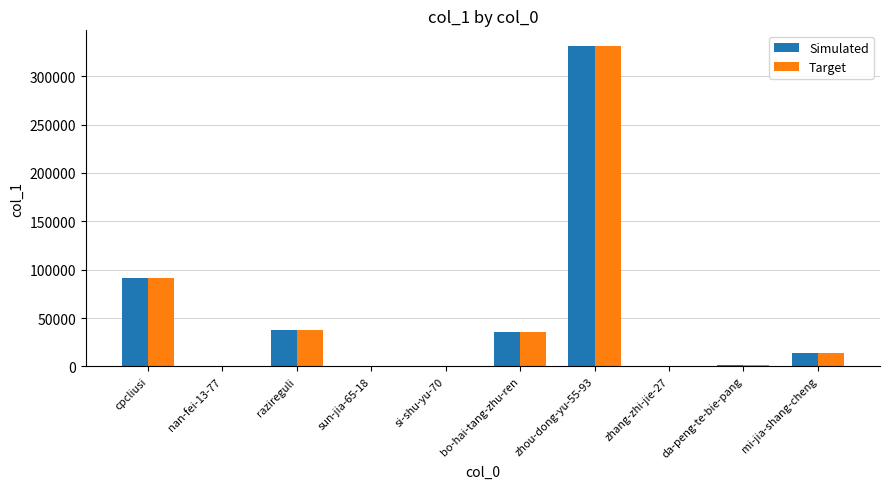

What is the sum of all Simulated values?

512037